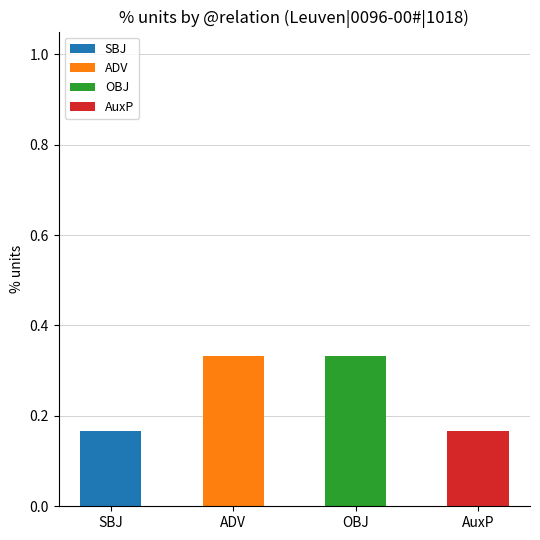

Is it true that ADV equals -0.2 at AuxP?

False